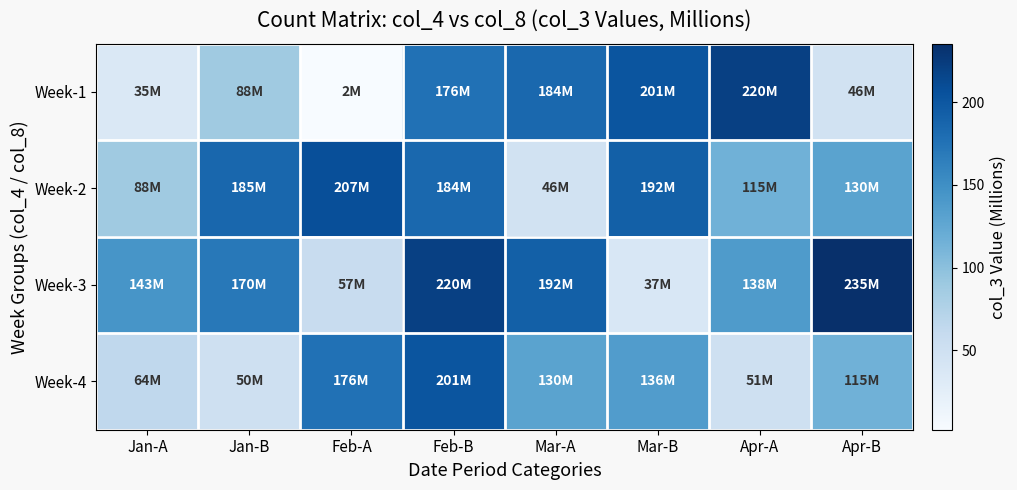

What is the spread (max minus min) of values at Apr-B?

189.1